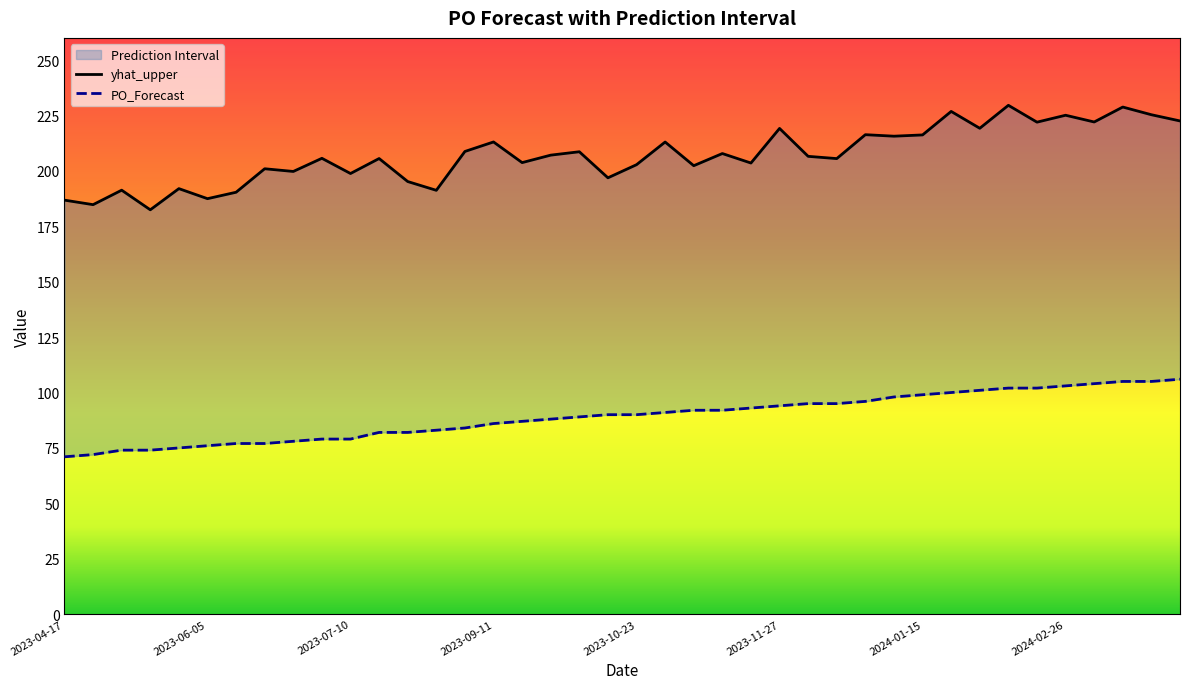

Which has a higher value, 2024-02-12 or 2024-01-15?

2024-02-12